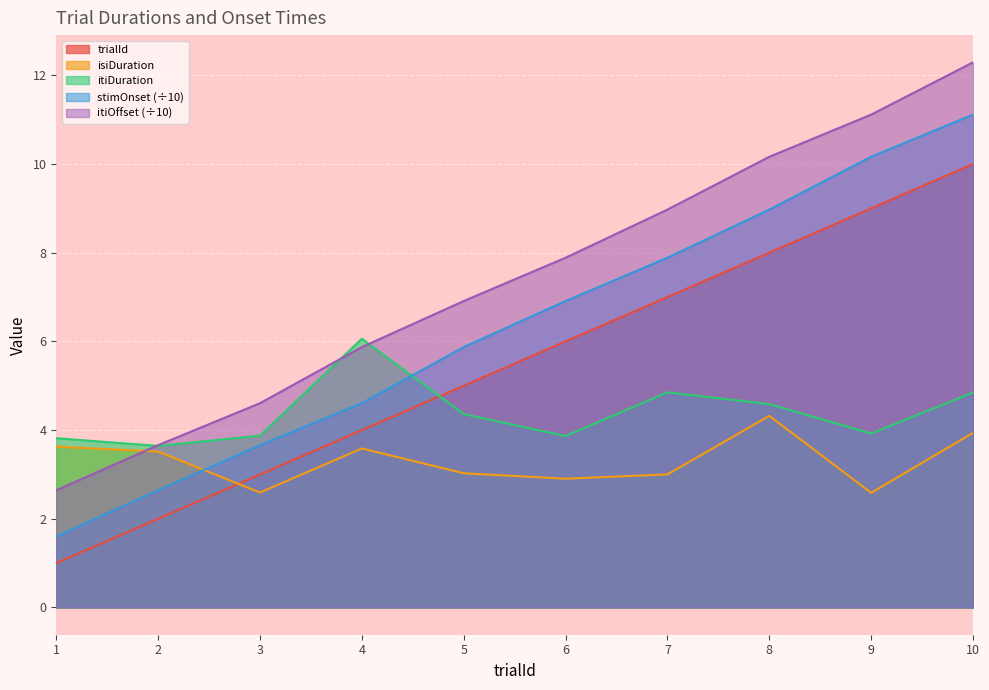

What is the value of the stimOnset point at the 3rd from the left?

3.7